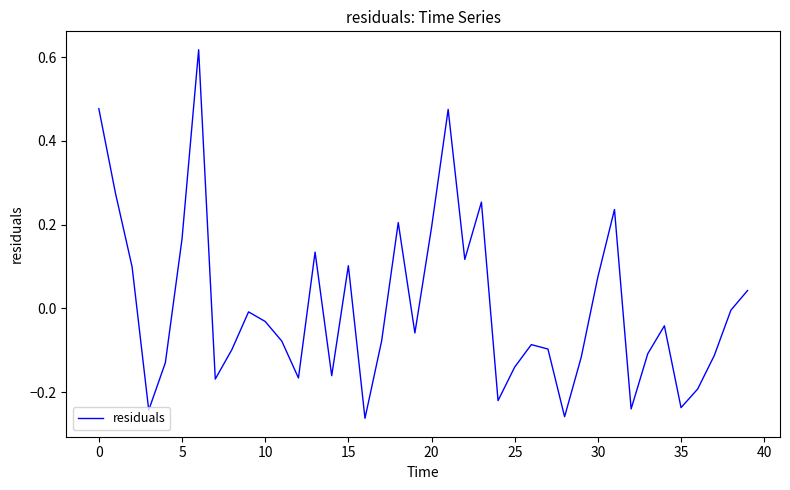

What is the difference between the maximum and minimum values?

0.9